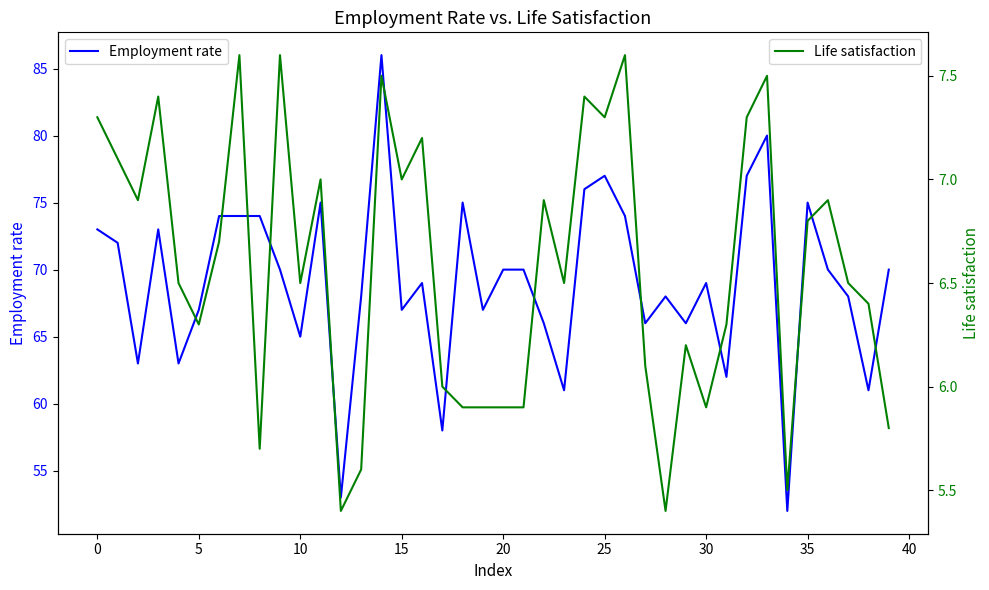

At how many categories does at least one series exceed 32?

40